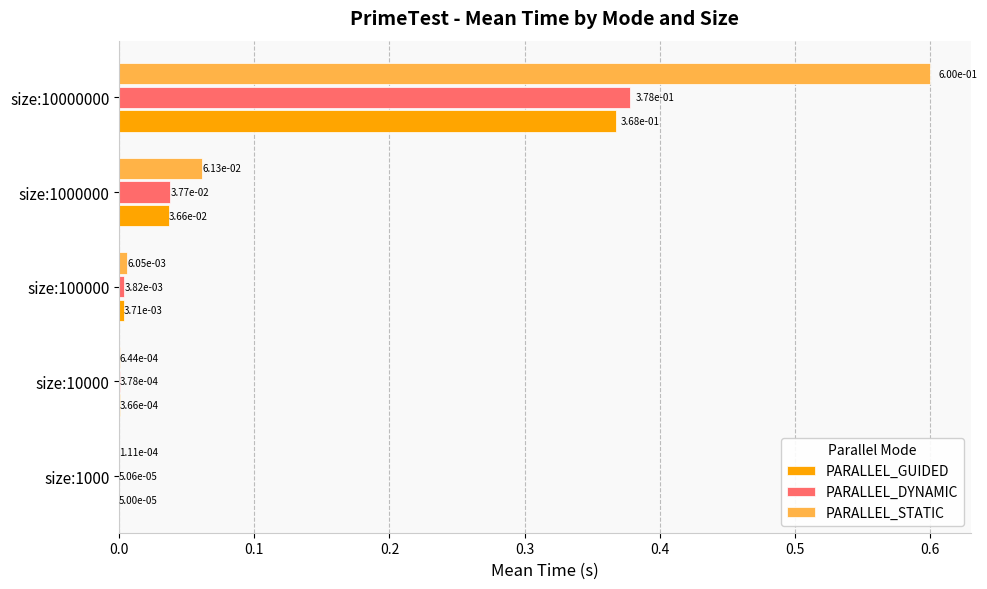

Is the value of PARALLEL_DYNAMIC at size:1000 greater than the value of PARALLEL_STATIC at size:1000000?

No